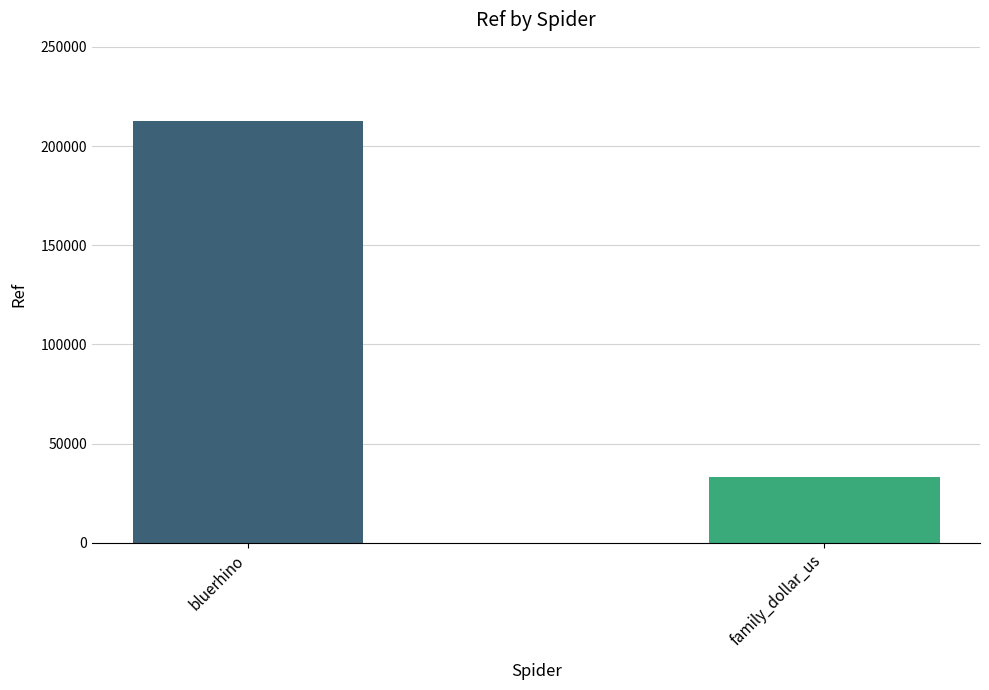

What is the average value?

122880